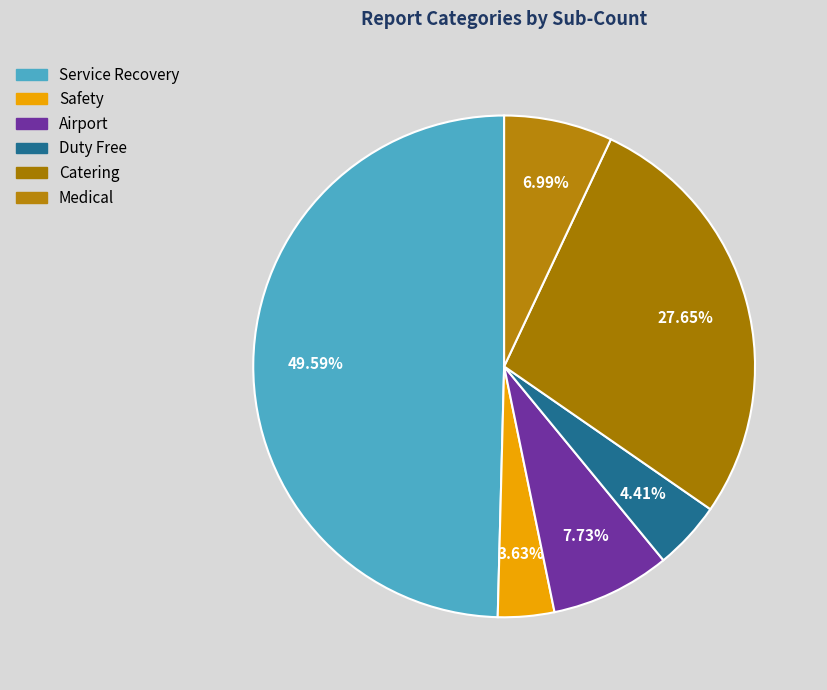

What is the change in value from Airport to Medical?

-715